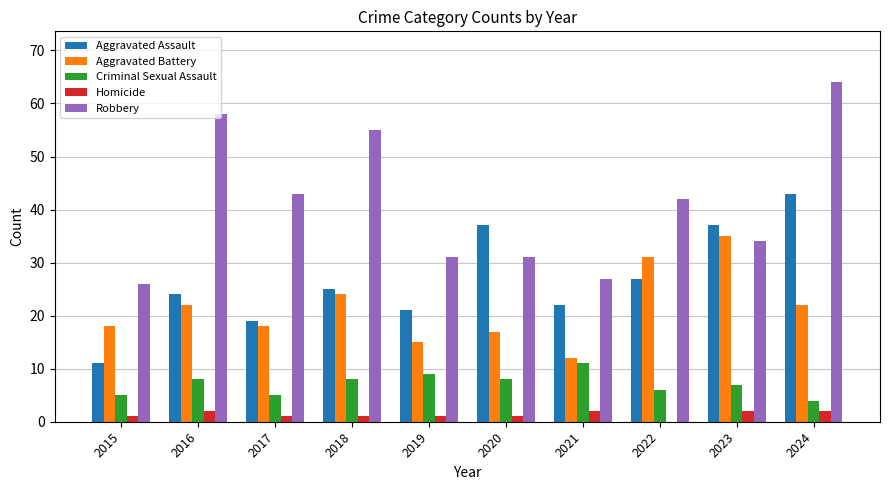

Is it true that Aggravated Battery equals 33 at 2024?

False